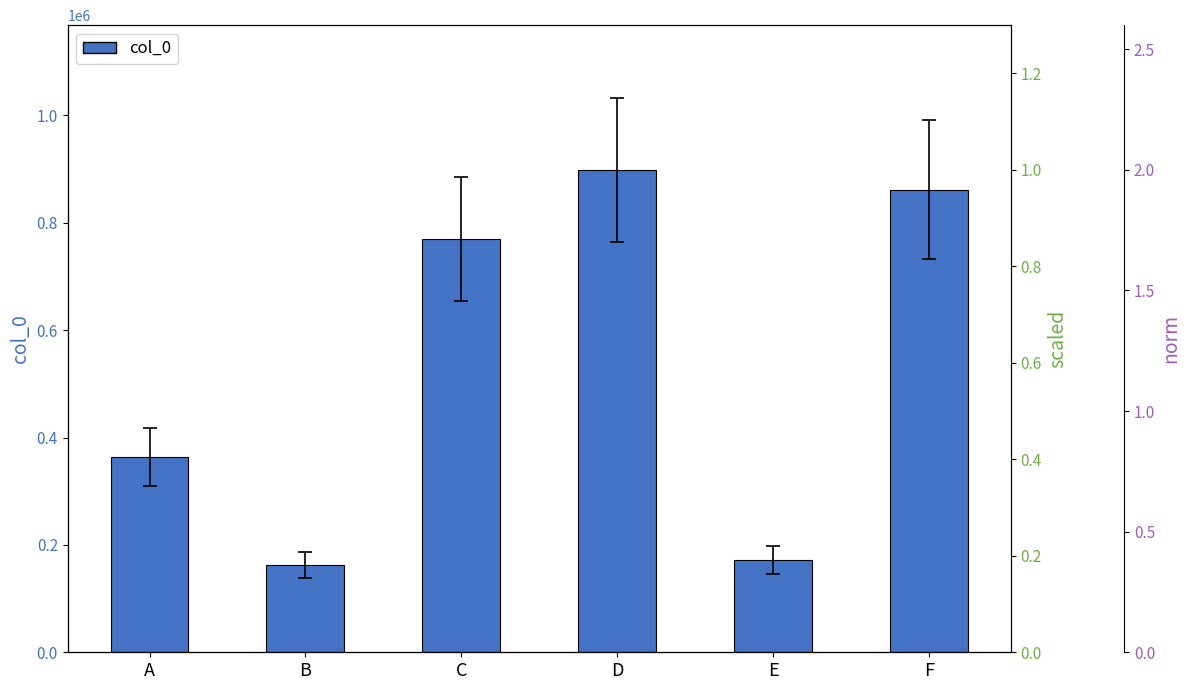

What is the total value across all series at F?

861749.9